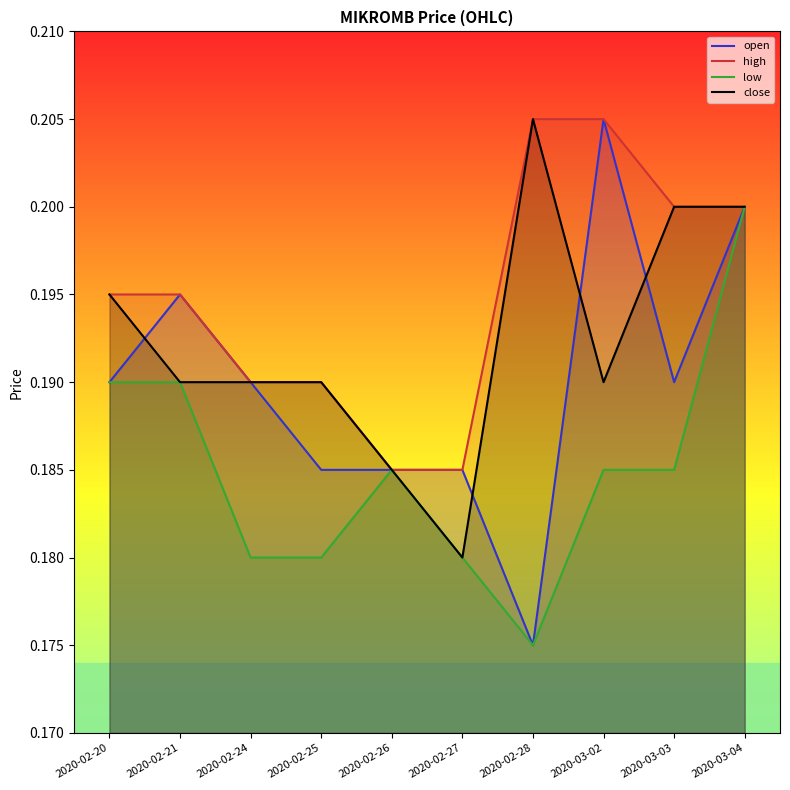

At which category does close reach its first local peak?

2020-02-28